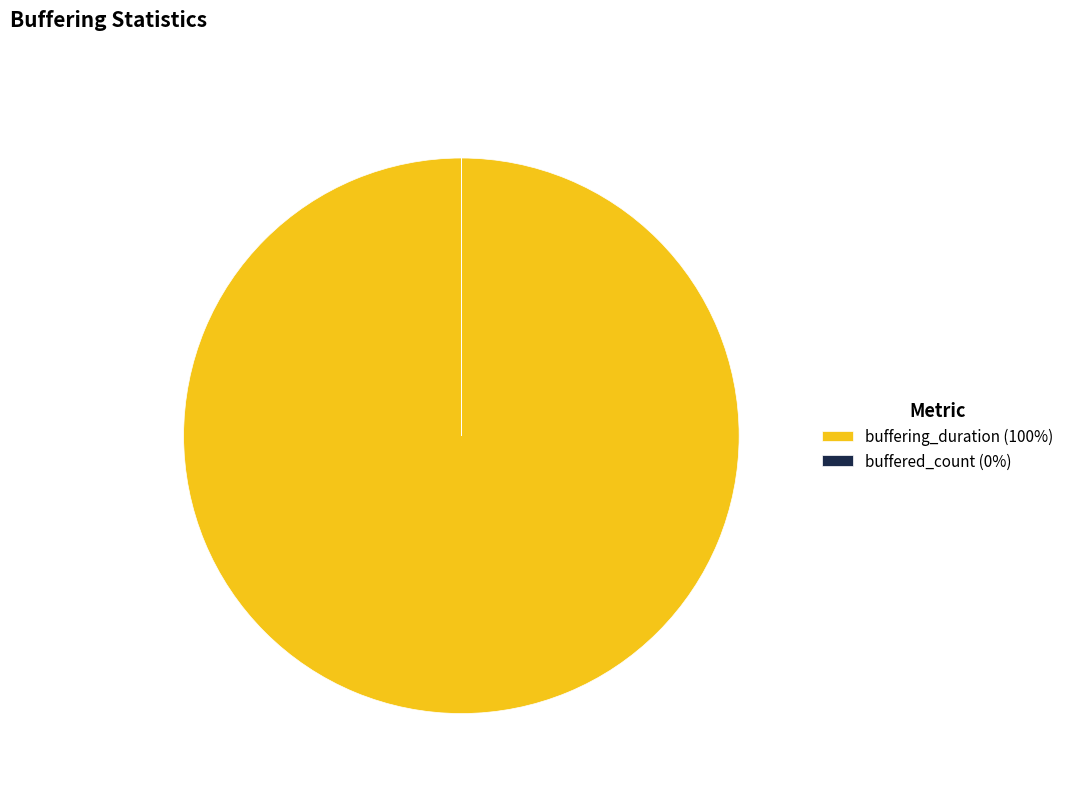

Is it true that buffering_duration (100%) is 94% of the pie?

False